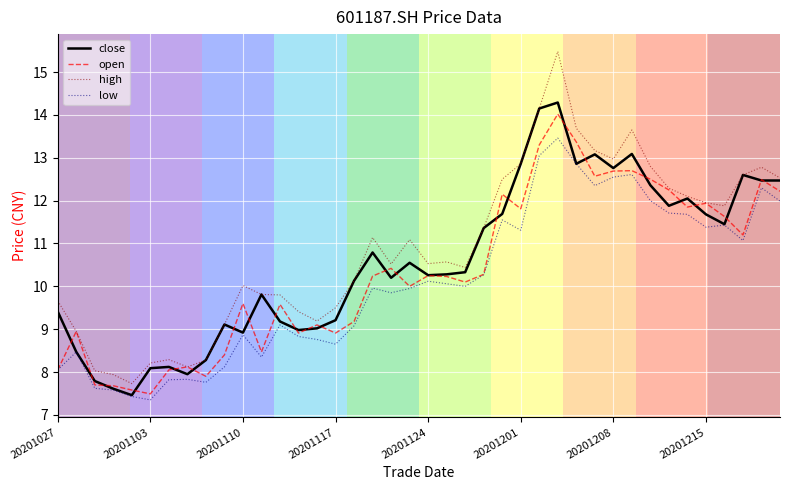

Rank the series by their average value, from lowest to highest.

low, open, close, high